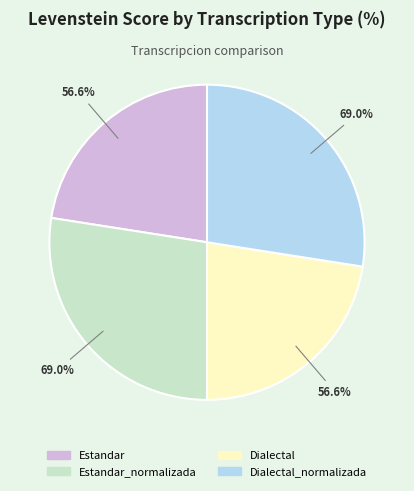

To the nearest percent, what is the difference between the largest and smallest slice percentages?

5%